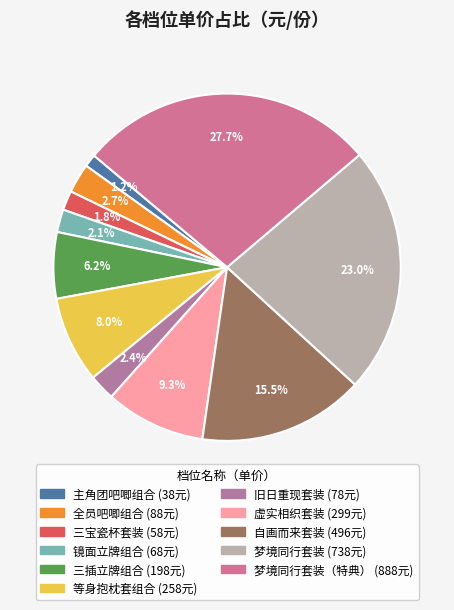

How many slices are in this pie chart?

11